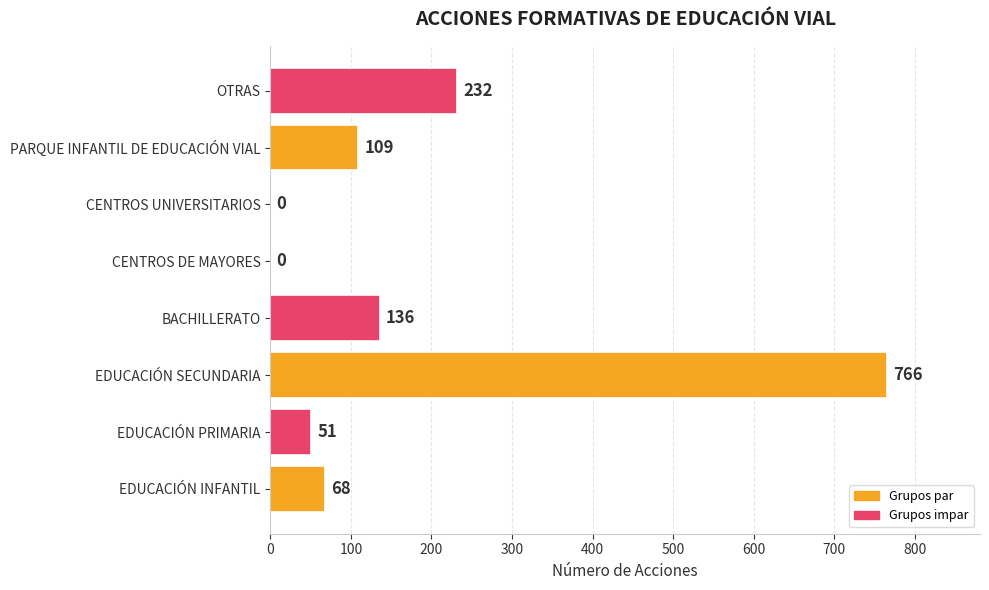

Count the number of data series in this chart.

1